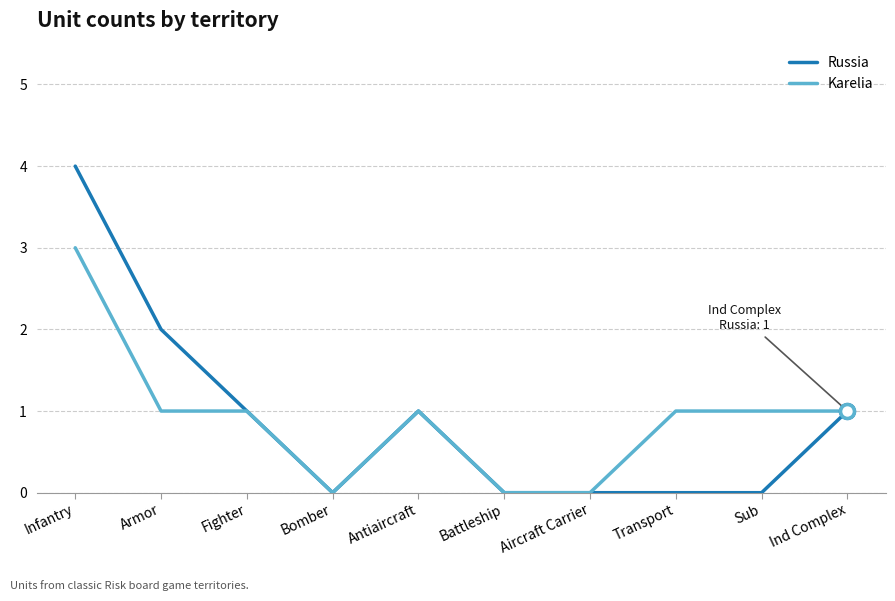

List the series in order of their peak value, highest first.

Russia, Karelia